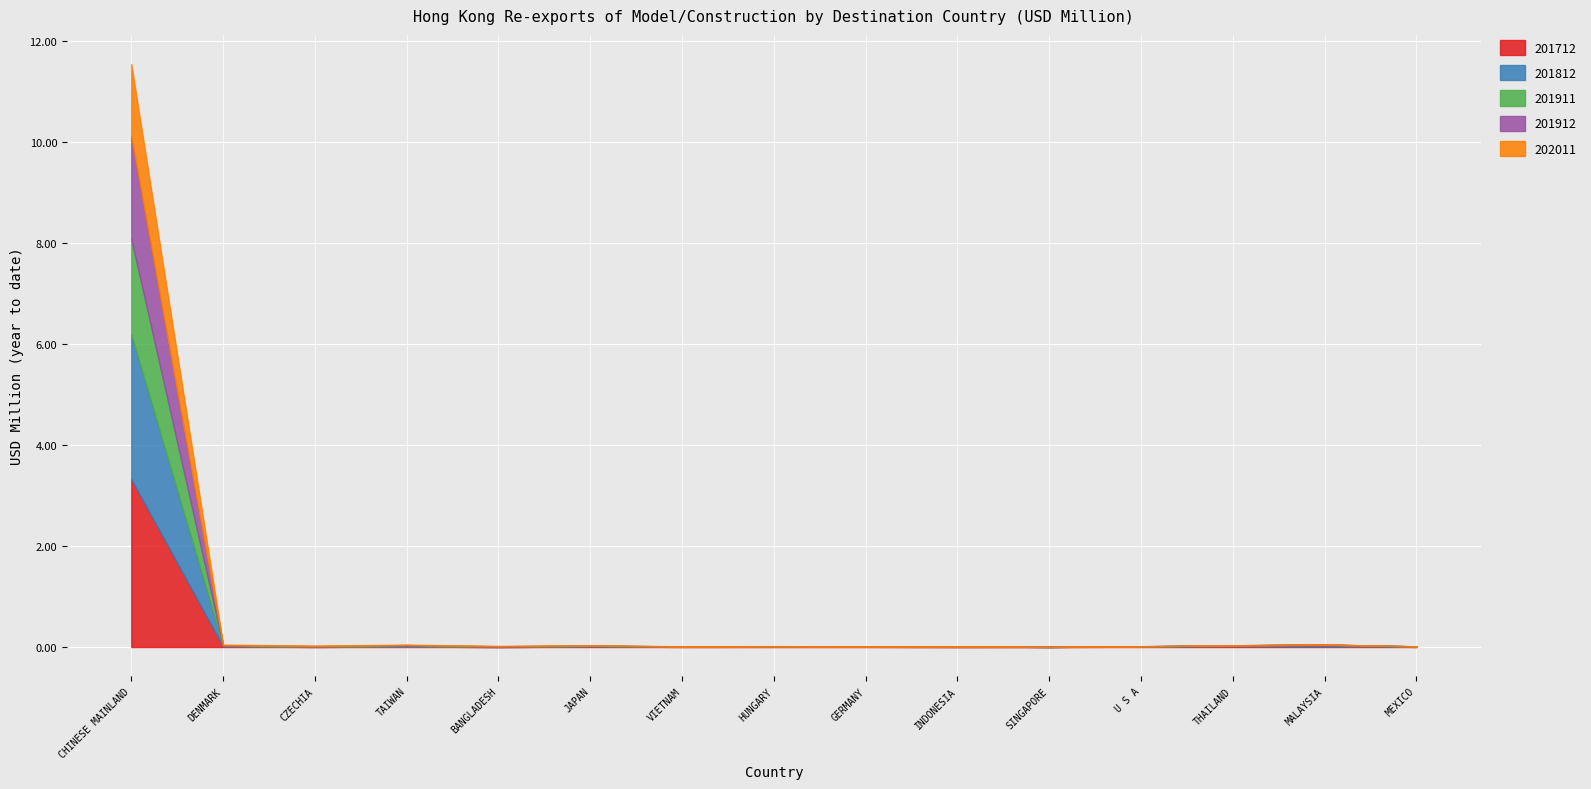

What is the label of the 1st point from the right?

MEXICO